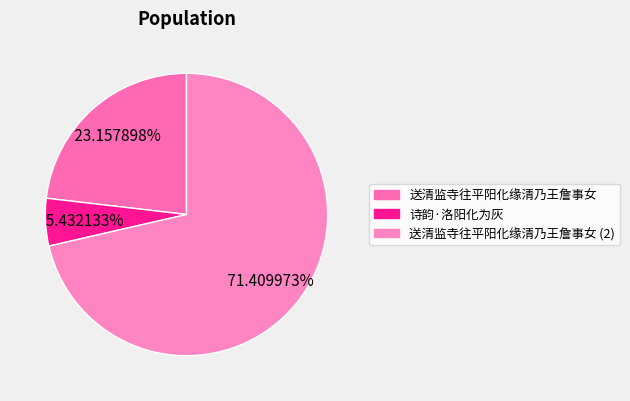

What is the ratio of the value at 送清监寺往平阳化缘清乃王詹事女 to the value at 诗韵·洛阳化为灰?

4.3